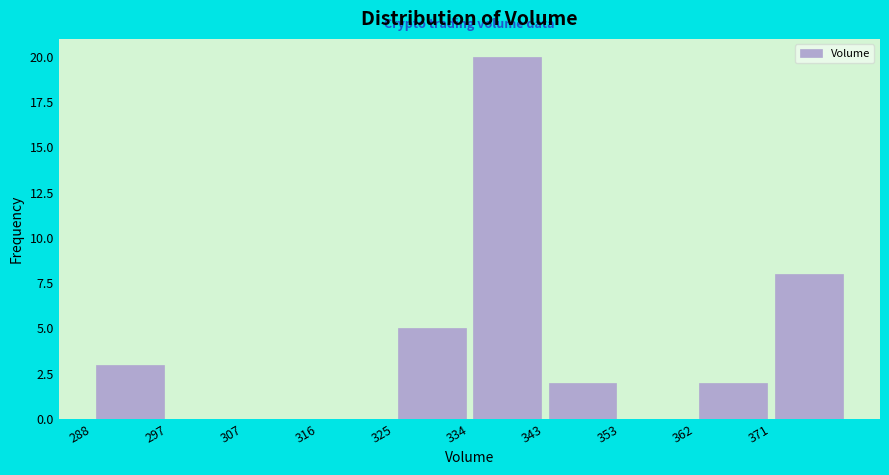

Reading left to right, transcribe this chart: for each bar, give the range it covers on the x-axis and its height. Neither the bar edges nor the heights are printed on the chart, so give them approximately, as read against the axes.

288 to 297: 3
297 to 307: 0
307 to 316: 0
316 to 325: 0
325 to 334: 5
334 to 343: 20
343 to 353: 2
353 to 362: 0
362 to 371: 2
371 to 380: 8